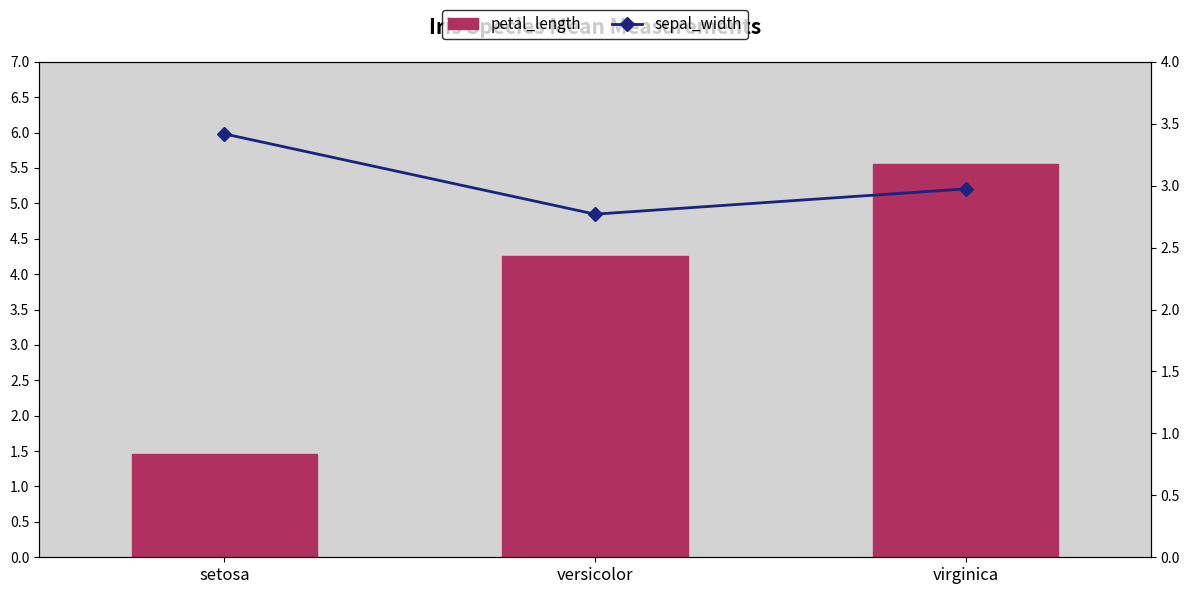

What position from the left is virginica?

3